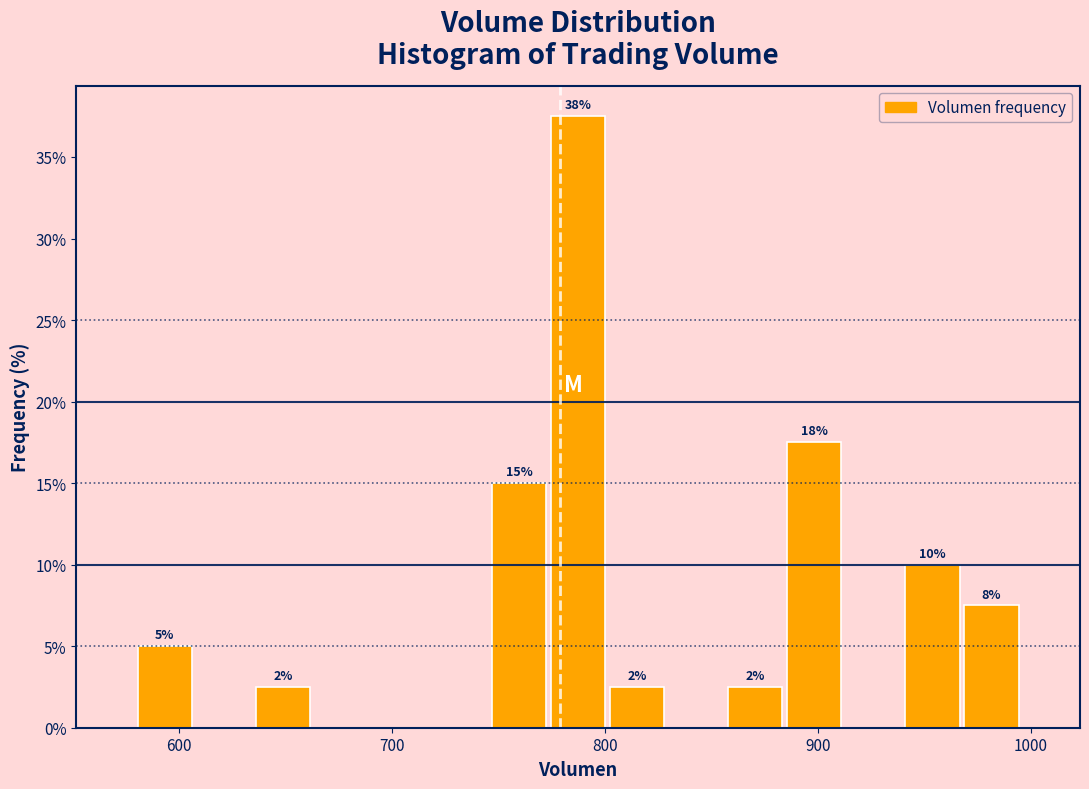

Read against the x-axis, roughly where is the centre of the tallest bar?

790